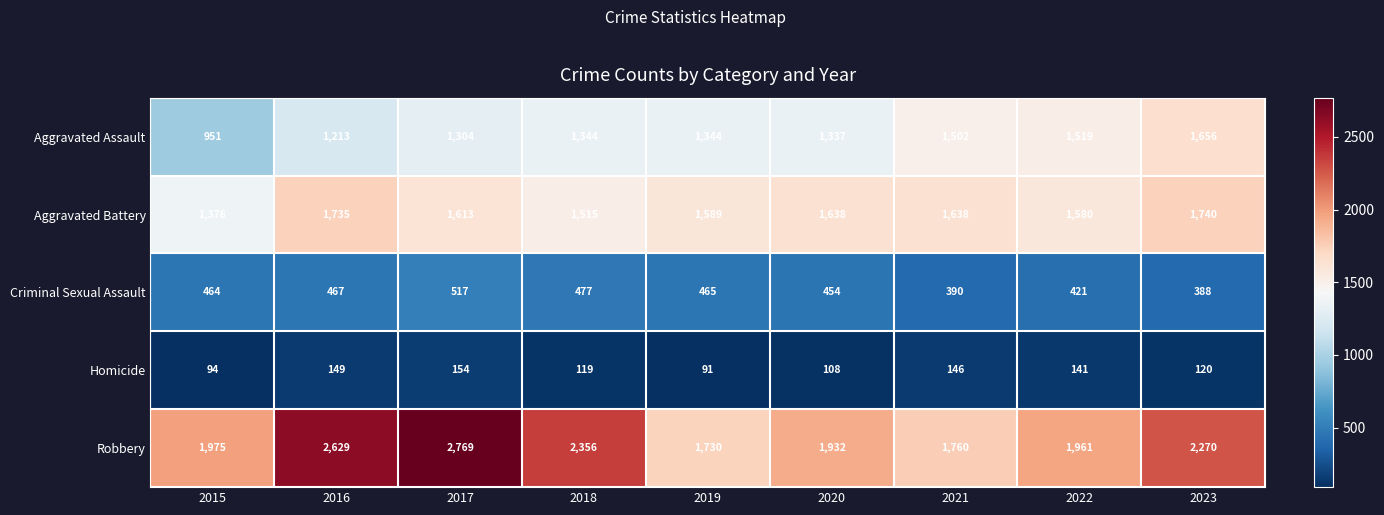

Which category has the lowest value across all series?

2019